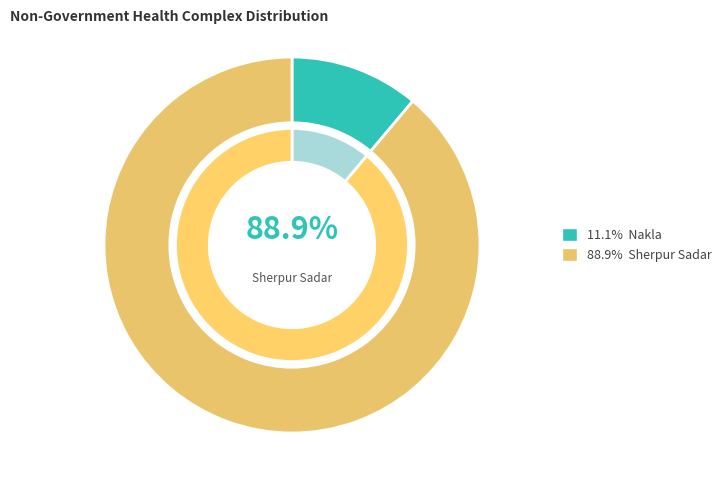

What is the largest slice in the pie chart?

Sherpur Sadar